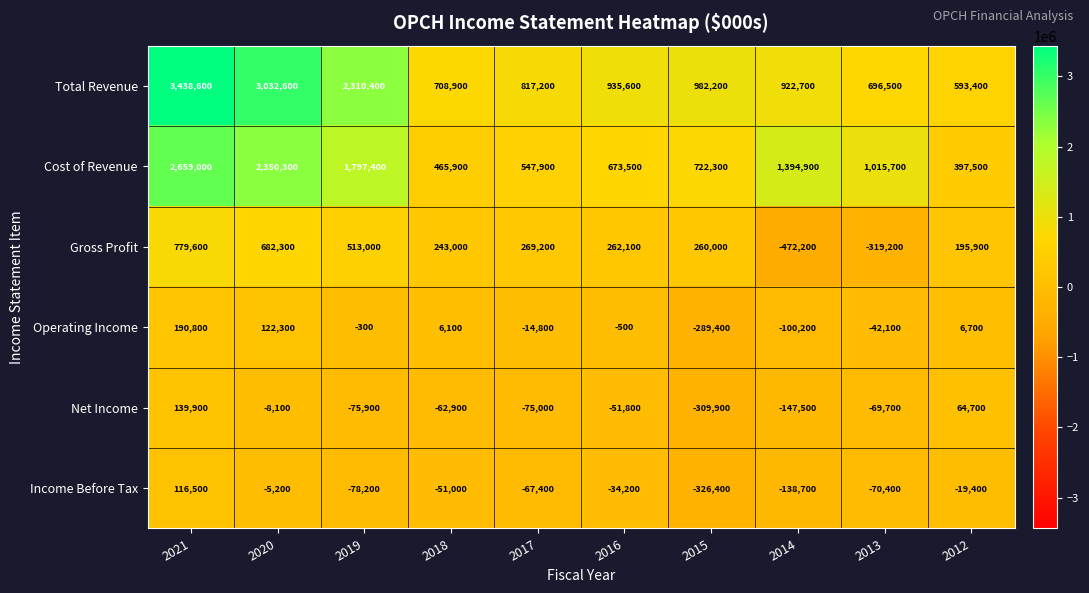

Which series changed the most between 2021 and 2020?

Total Revenue